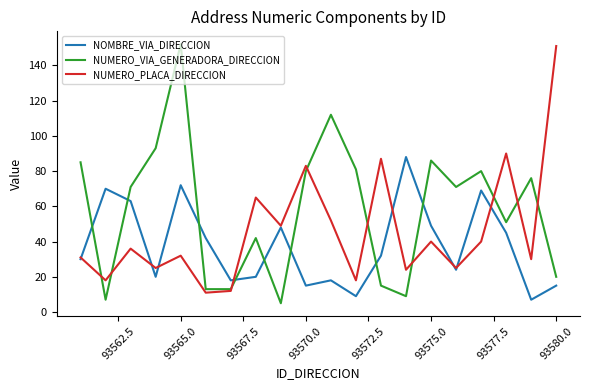

Which series has the largest total across all categories?

NUMERO_VIA_GENERADORA_DIRECCION